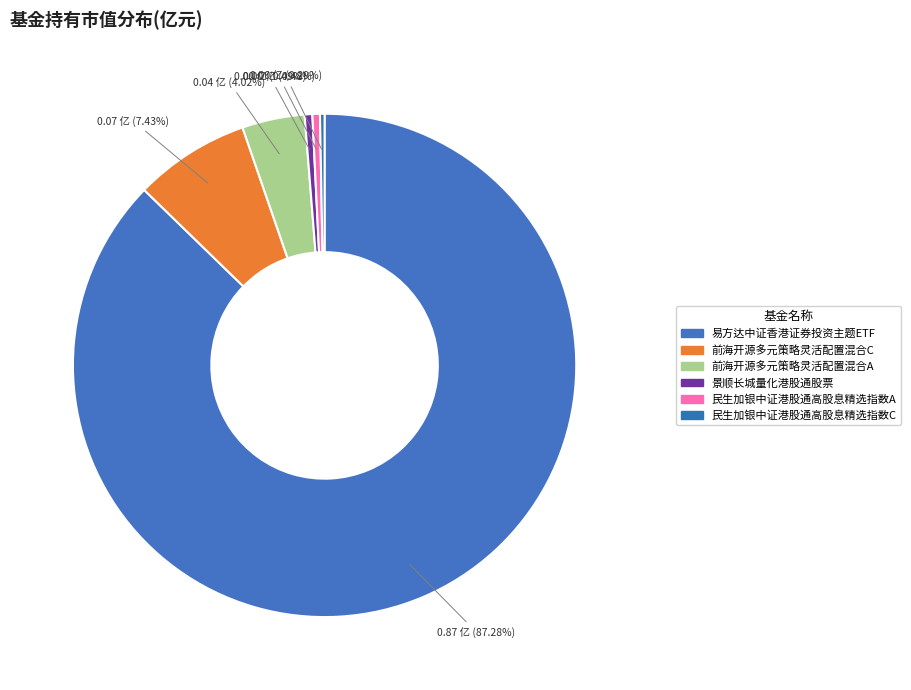

Which category accounts for the majority?

易方达中证香港证券投资主题ETF